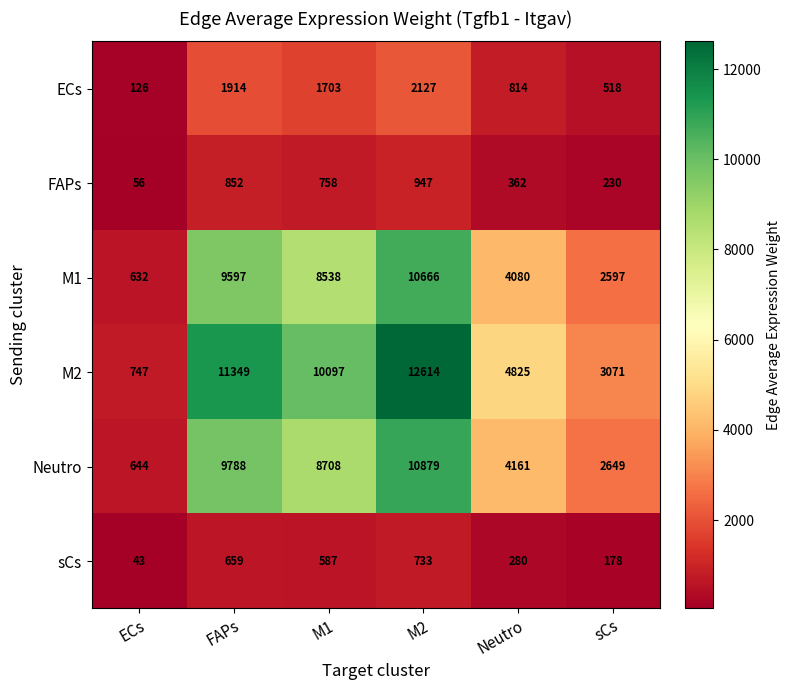

Between FAPs and sCs, which series saw the biggest shift?

M2